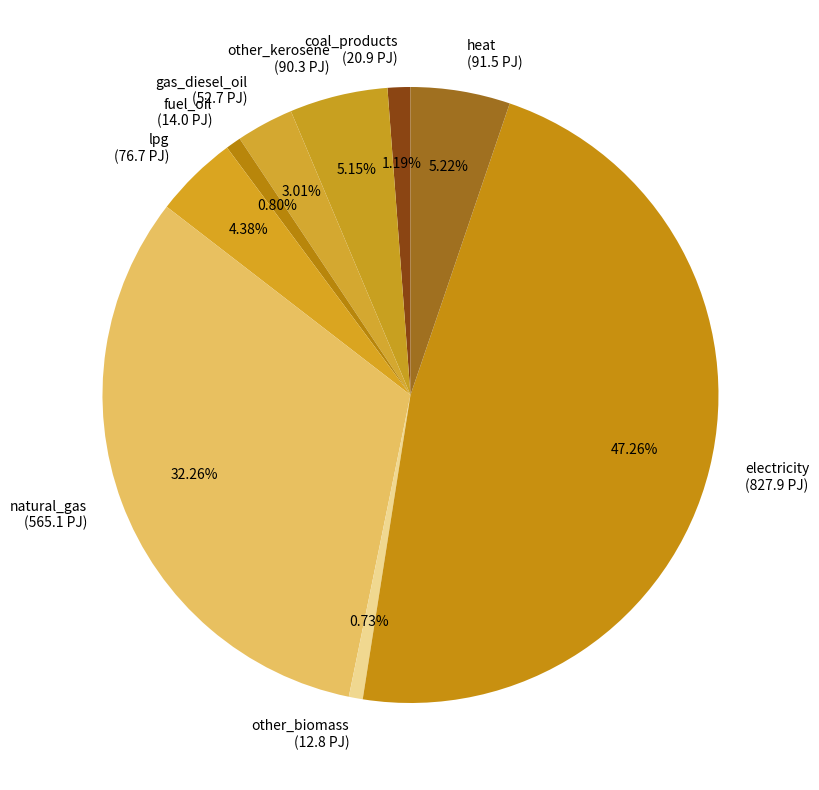

Does any single category account for the majority?

No